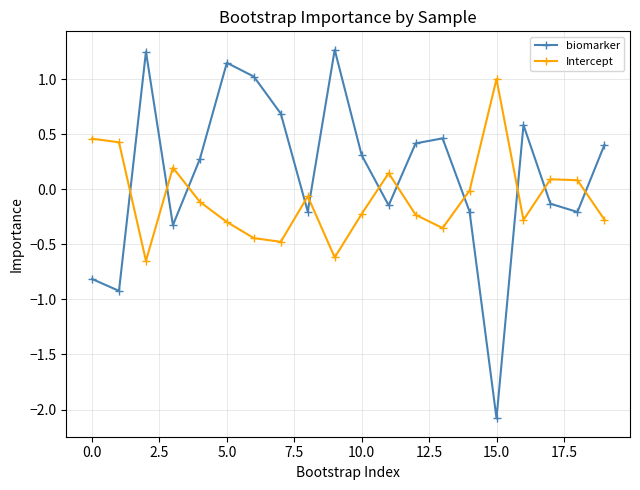

What is the minimum value shown in the chart?

-2.1